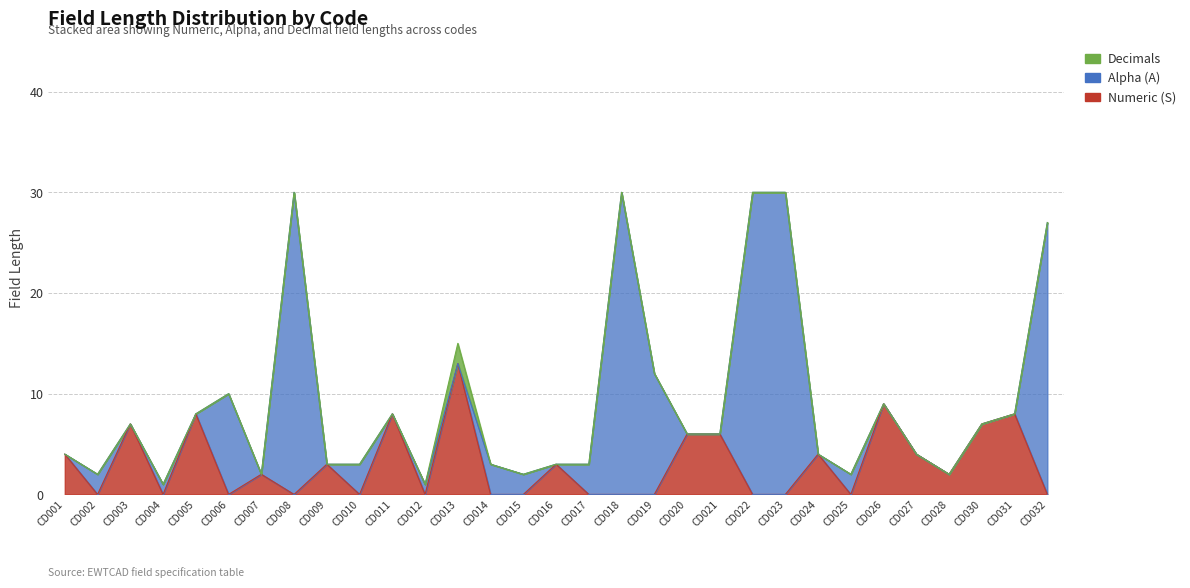

True or false: Decimals and Numeric (S) cross at least once.

False